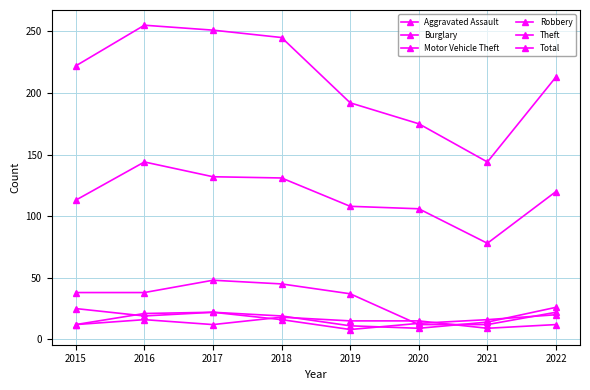

At which category is the sum across all series the highest?

2016